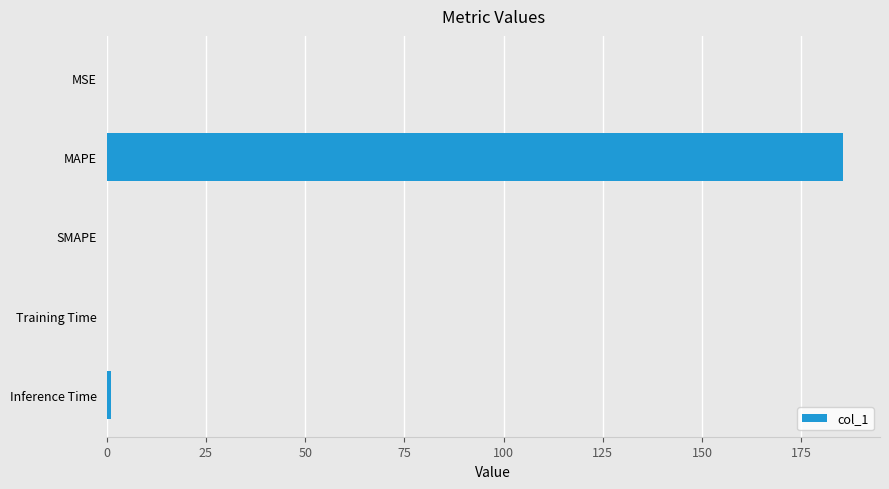

Between MAPE and SMAPE, which is larger?

MAPE